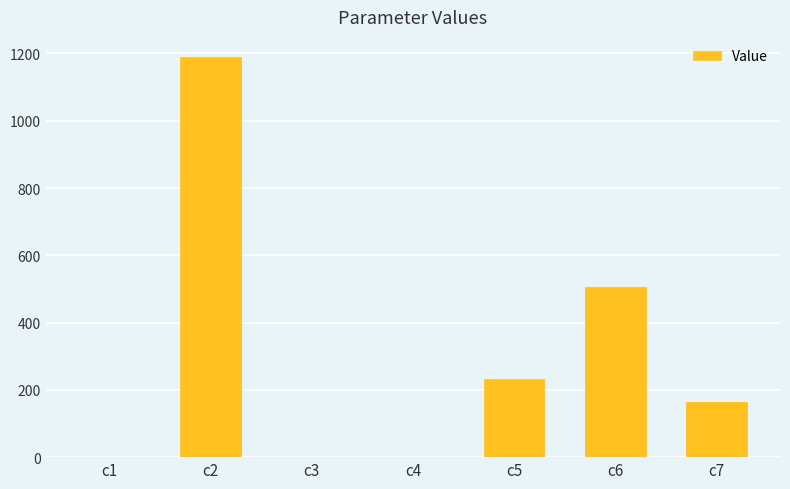

The chart shows a value of 364.5 at c5. True or false?

False